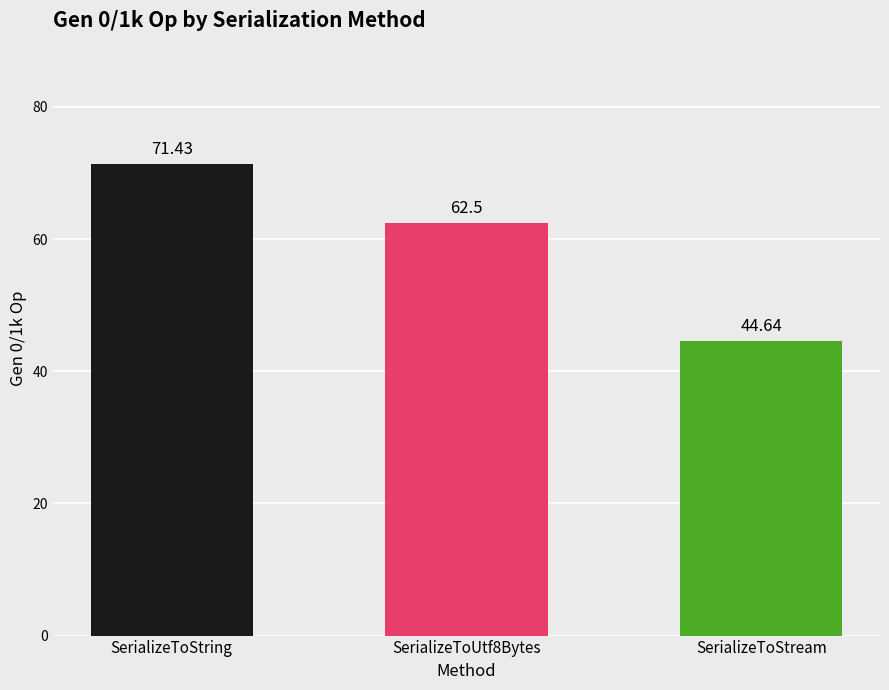

What is the average value?

59.5